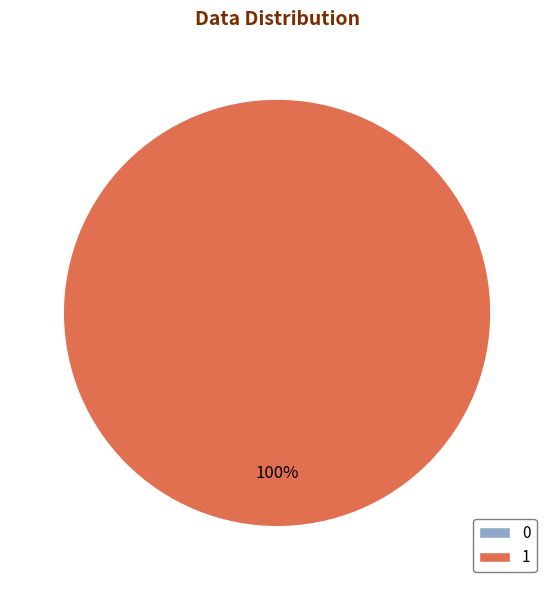

Which slice represents more than half of the pie?

1